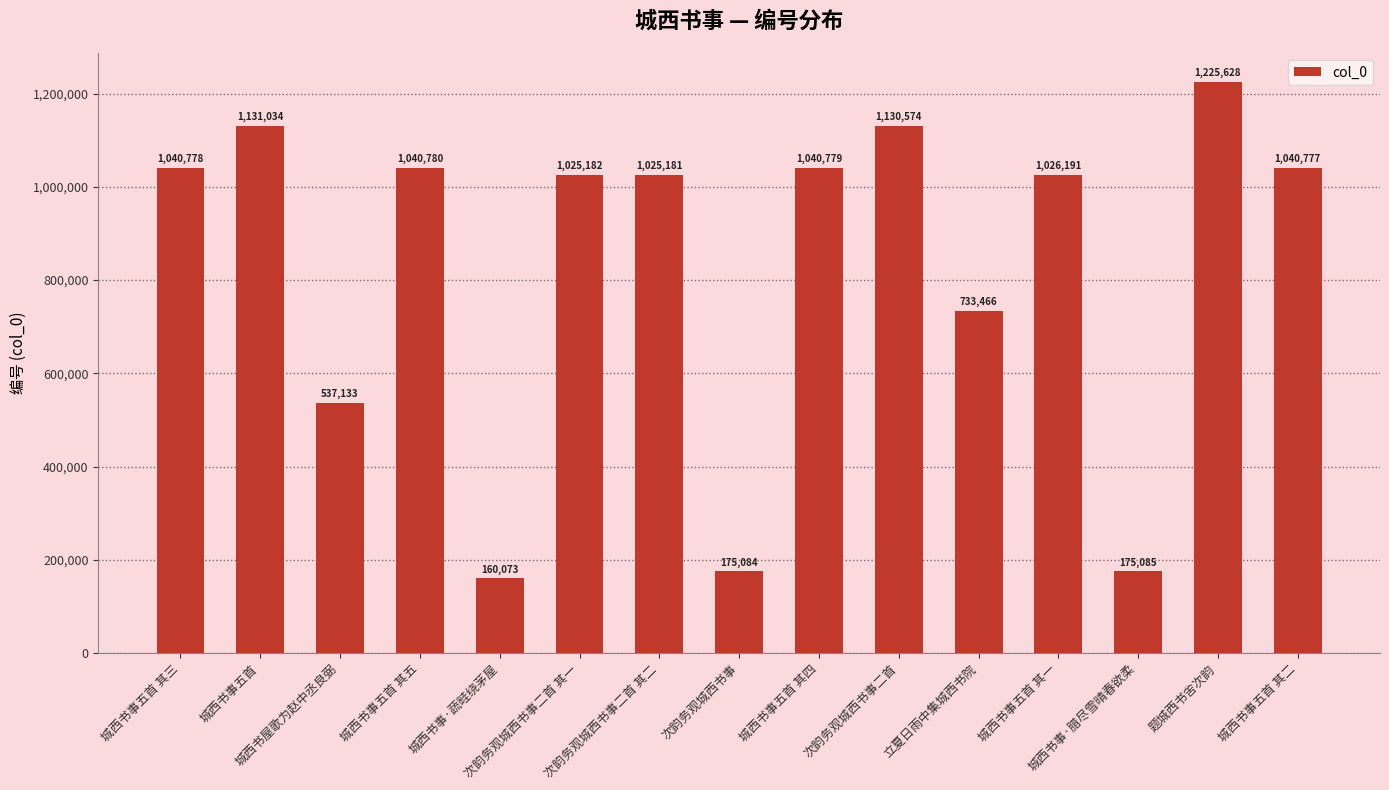

Which label corresponds to the smallest value in the chart?

城西书事·蔬畦绕茅屋